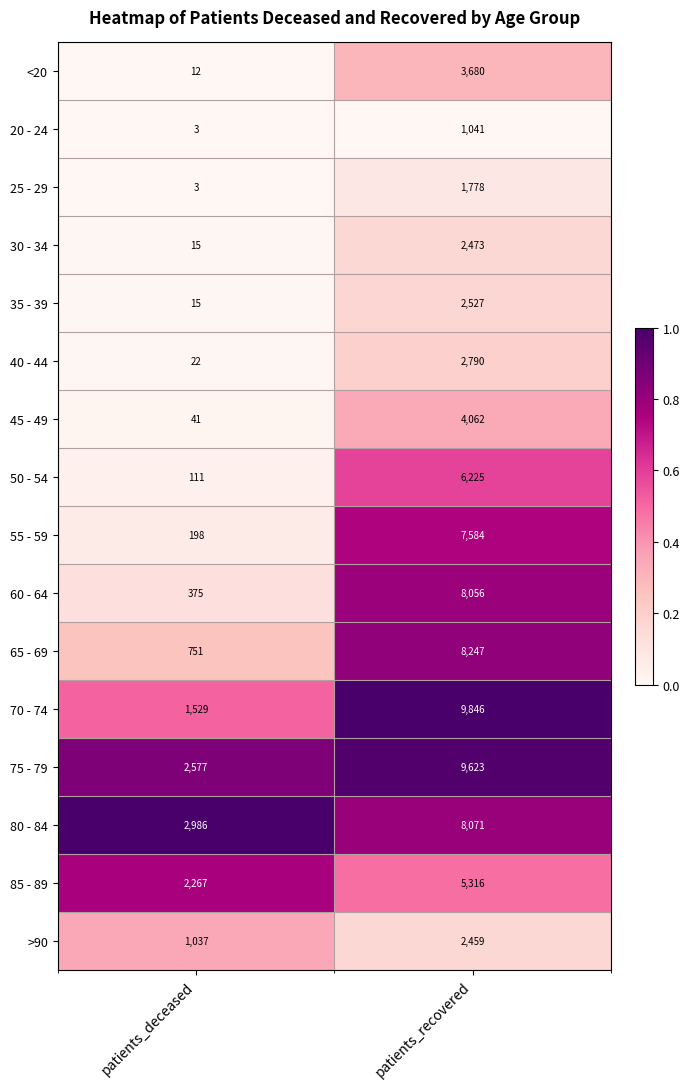

What is the average value of the 70 - 74 series?

5688